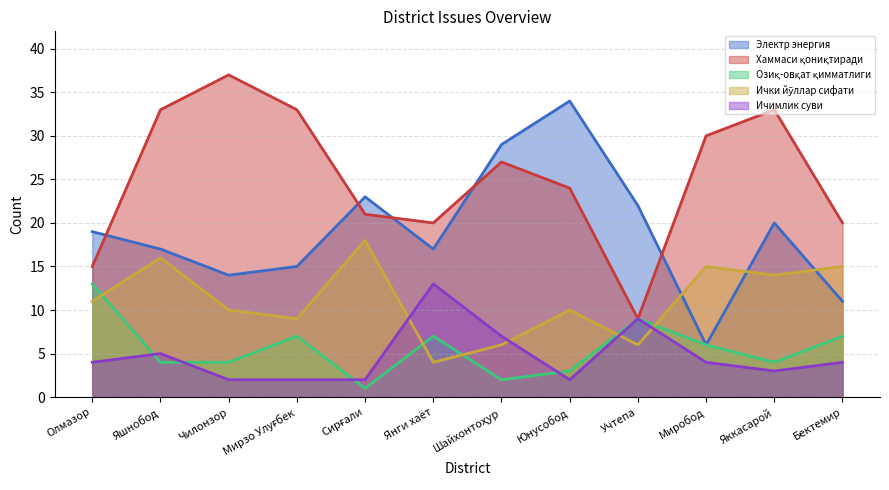

What is the sum of the Озиқ-овқат қимматлиги values at Яшнобод and Шайхонтоҳур?

6